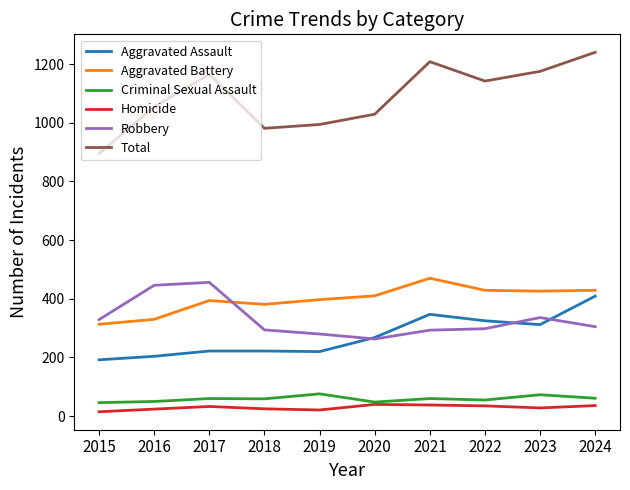

What is the lowest value of the Criminal Sexual Assault series?

46